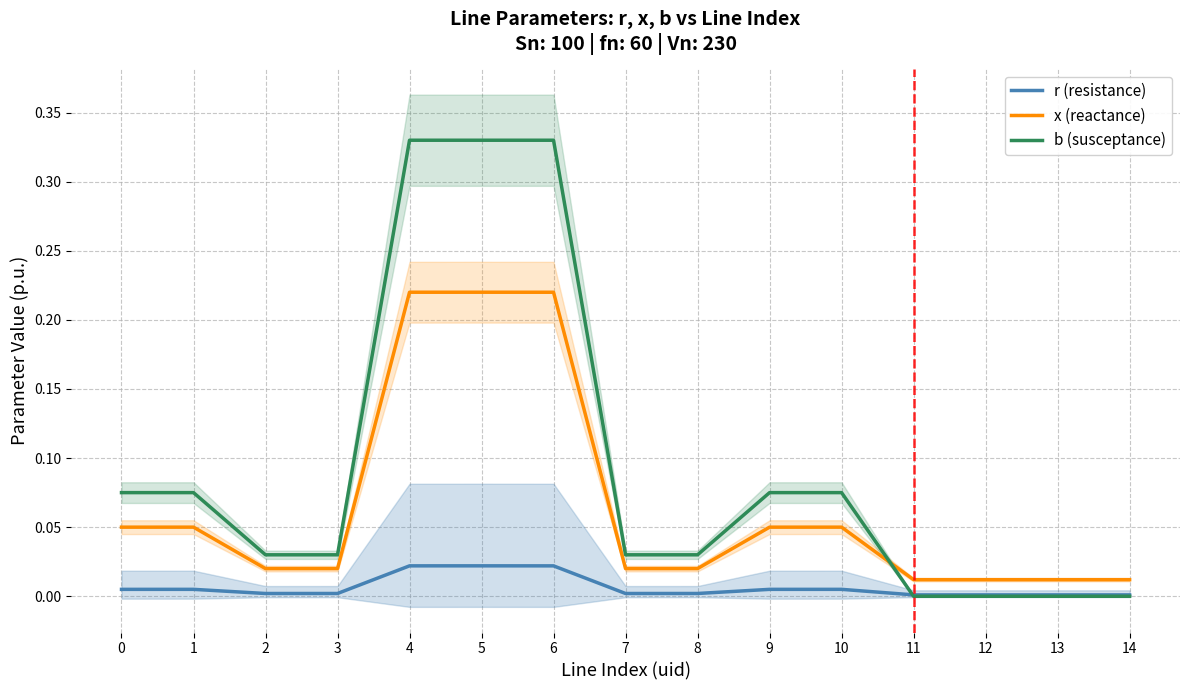

In r (resistance), how many points are lower than both neighbors (excluding endpoints)?

2